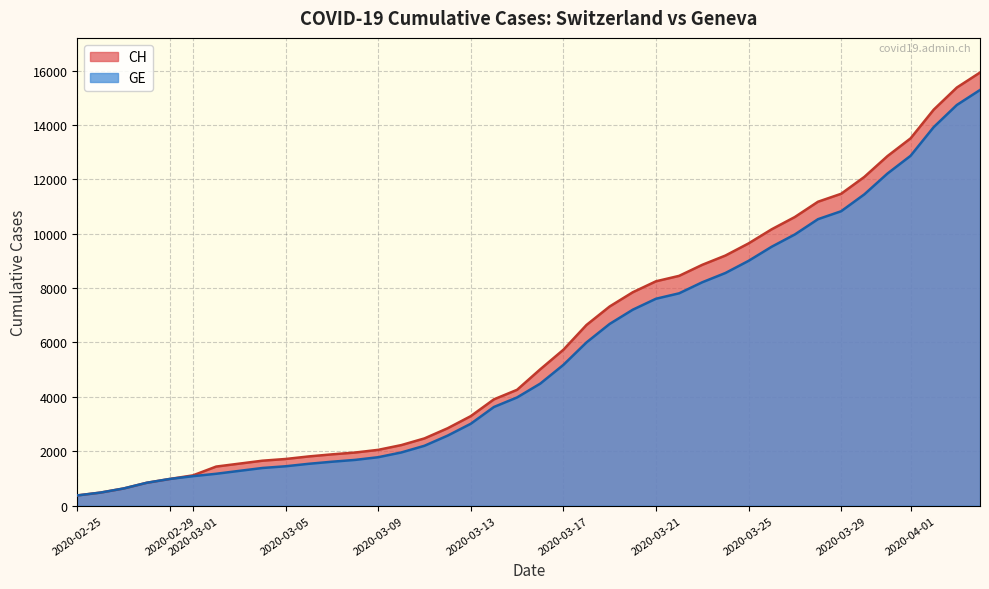

True or false: GE and CH cross at least once.

False